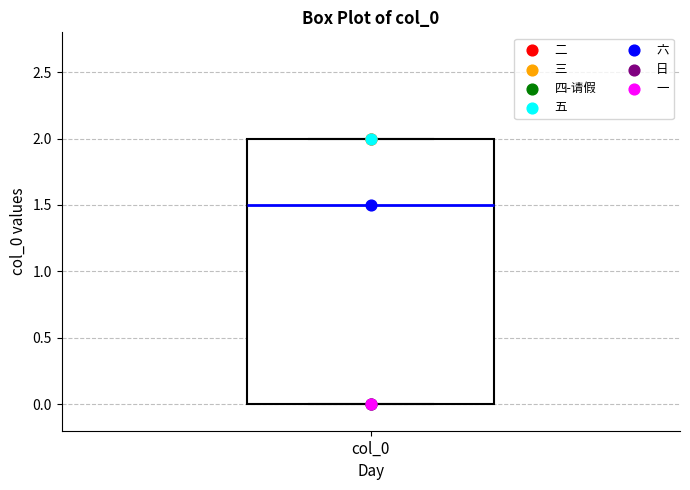

Transcribe this box plot: give where the median line is, the range the box spans, and where the two whiskers end, as read against the y-axis. The values are not printed on the chart, so give them approximately, as read against the axis.

median 1.5, box 0.0 to 2.0, whiskers 0.0 to 2.0